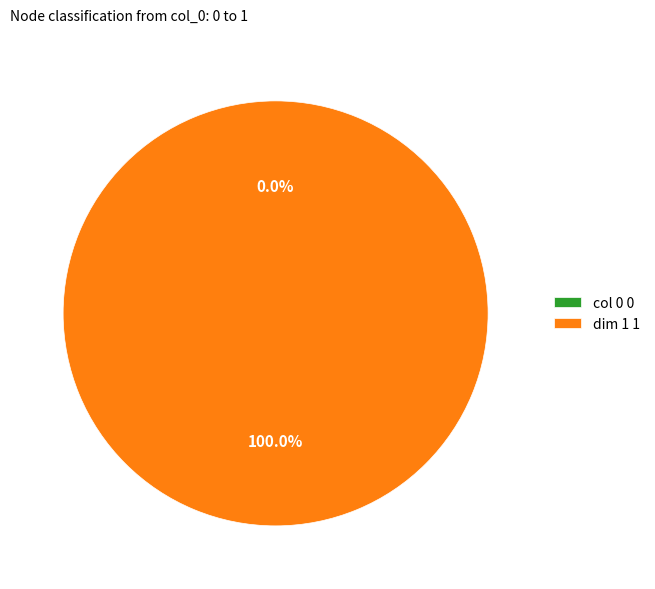

Do 1 and 0 together represent more than half of the pie?

Yes